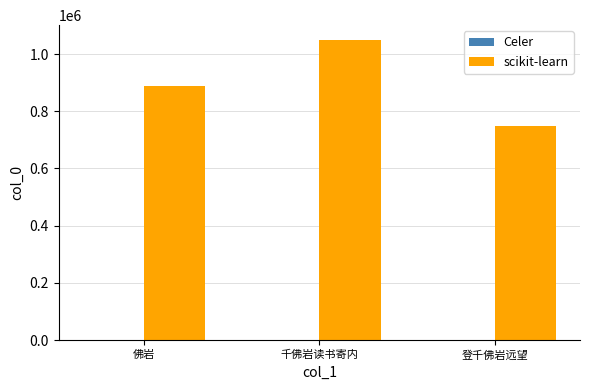

How many series are shown in this chart?

2